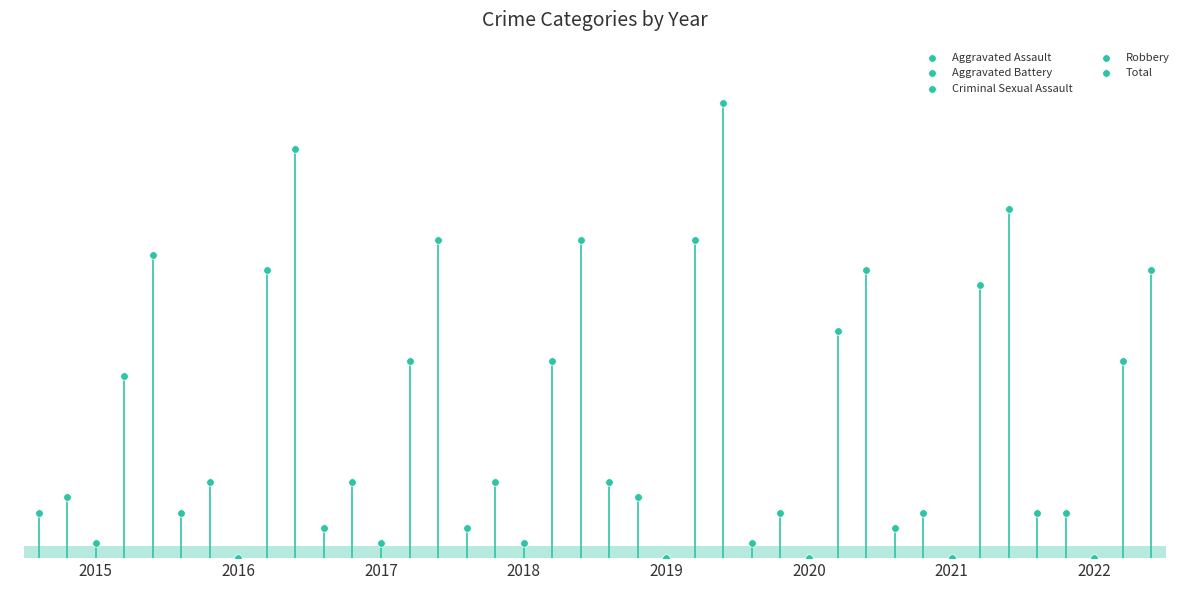

What are all the series names shown in the legend?

Aggravated Assault, Aggravated Battery, Criminal Sexual Assault, Robbery, Total